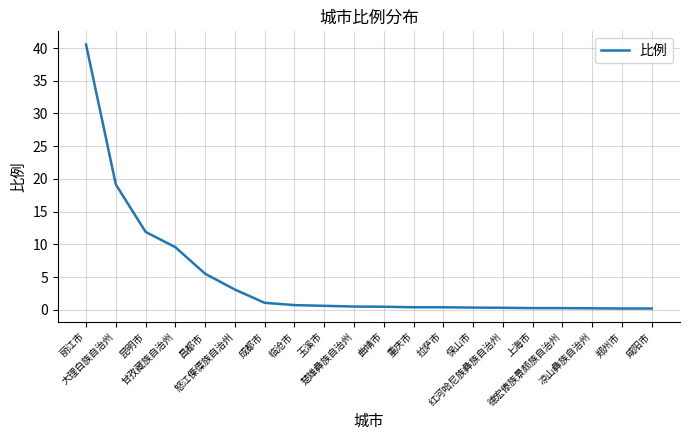

Approximately how many times larger is the value at 成都市 compared to 甘孜藏族自治州?

0.1